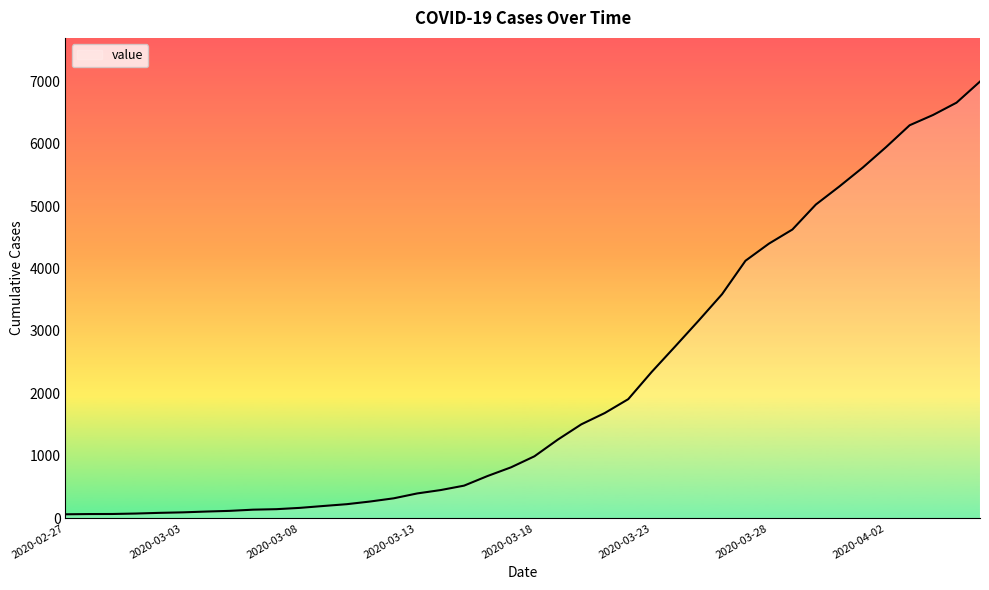

What is the difference between the maximum and minimum values?

6931